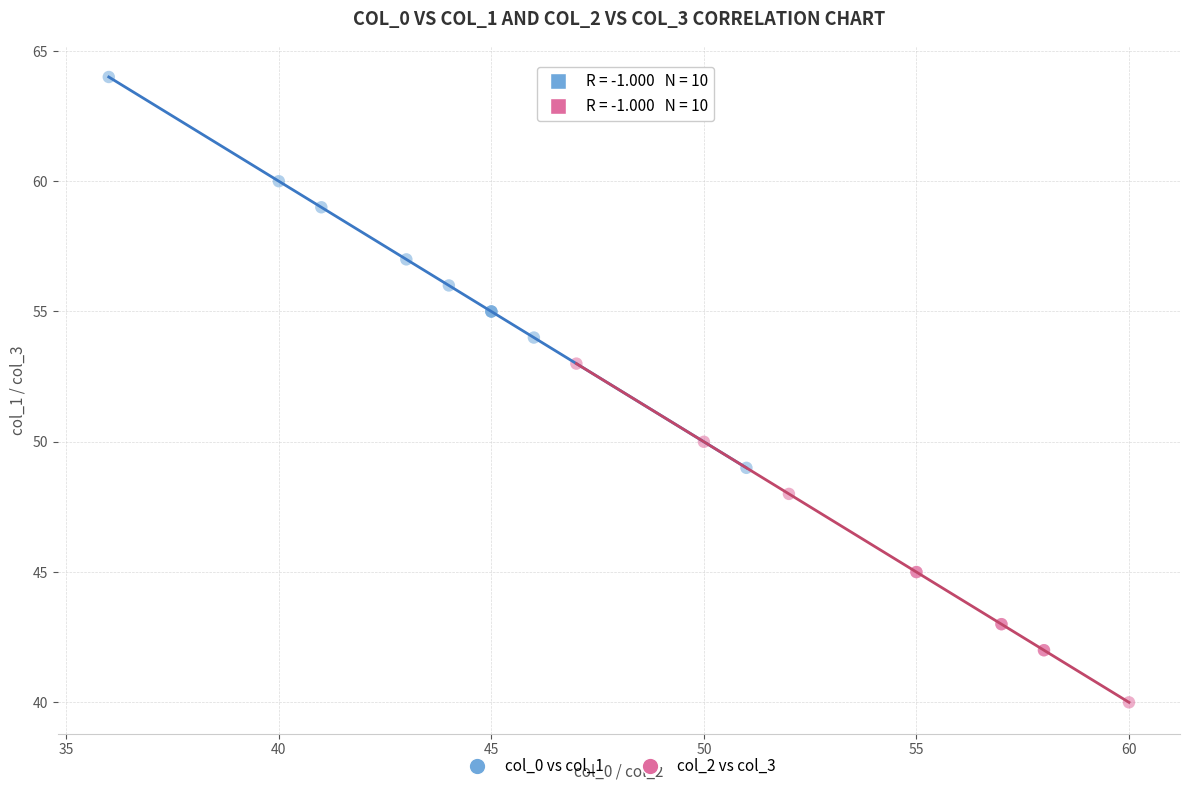

Which series has the widest spread of Y values?

col_0 vs col_1